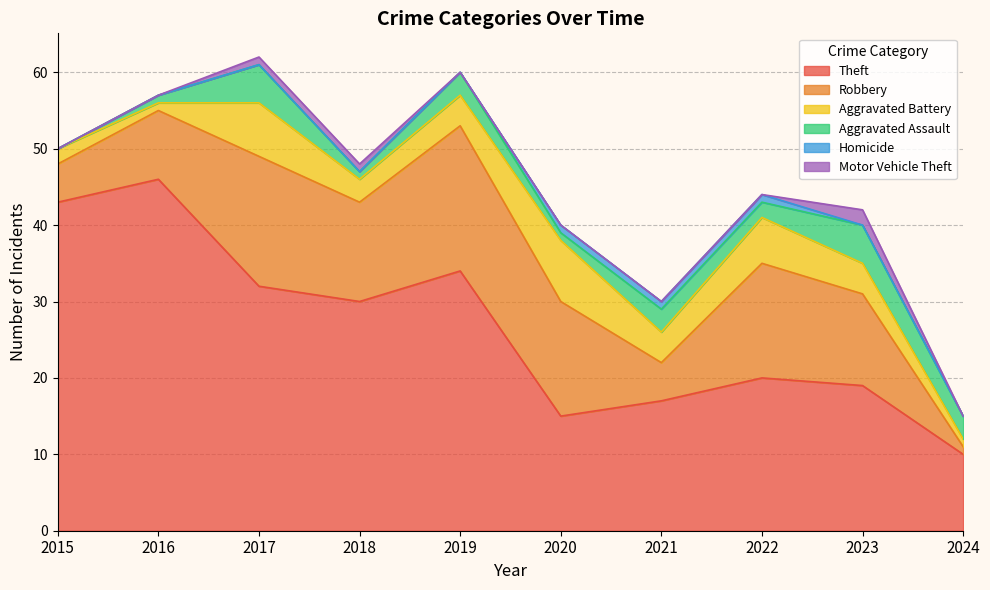

Rank the series by their maximum value, from highest to lowest.

Theft, Robbery, Aggravated Battery, Aggravated Assault, Motor Vehicle Theft, Homicide